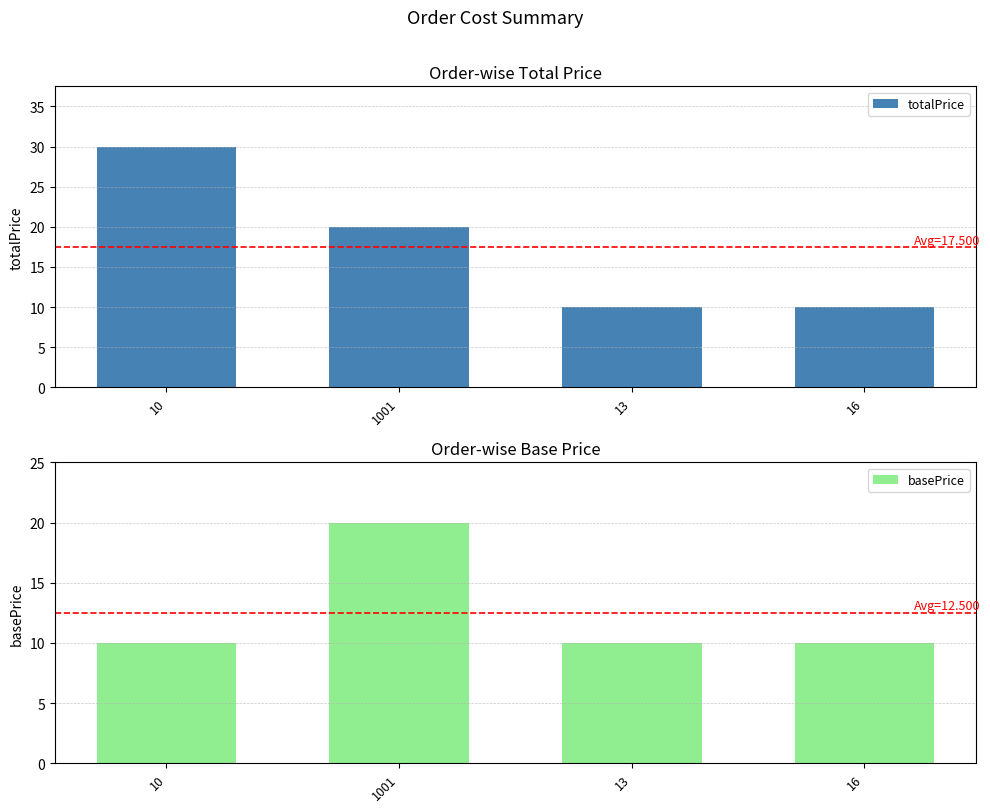

Reading right to left, what are all the values shown in this chart?

totalPrice: 10	10	20	30
basePrice: 10	10	20	10